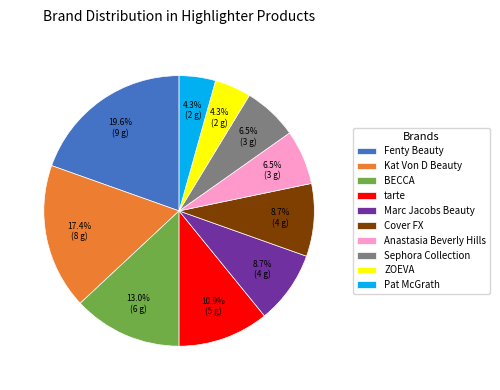

How many slices are in this pie chart?

10